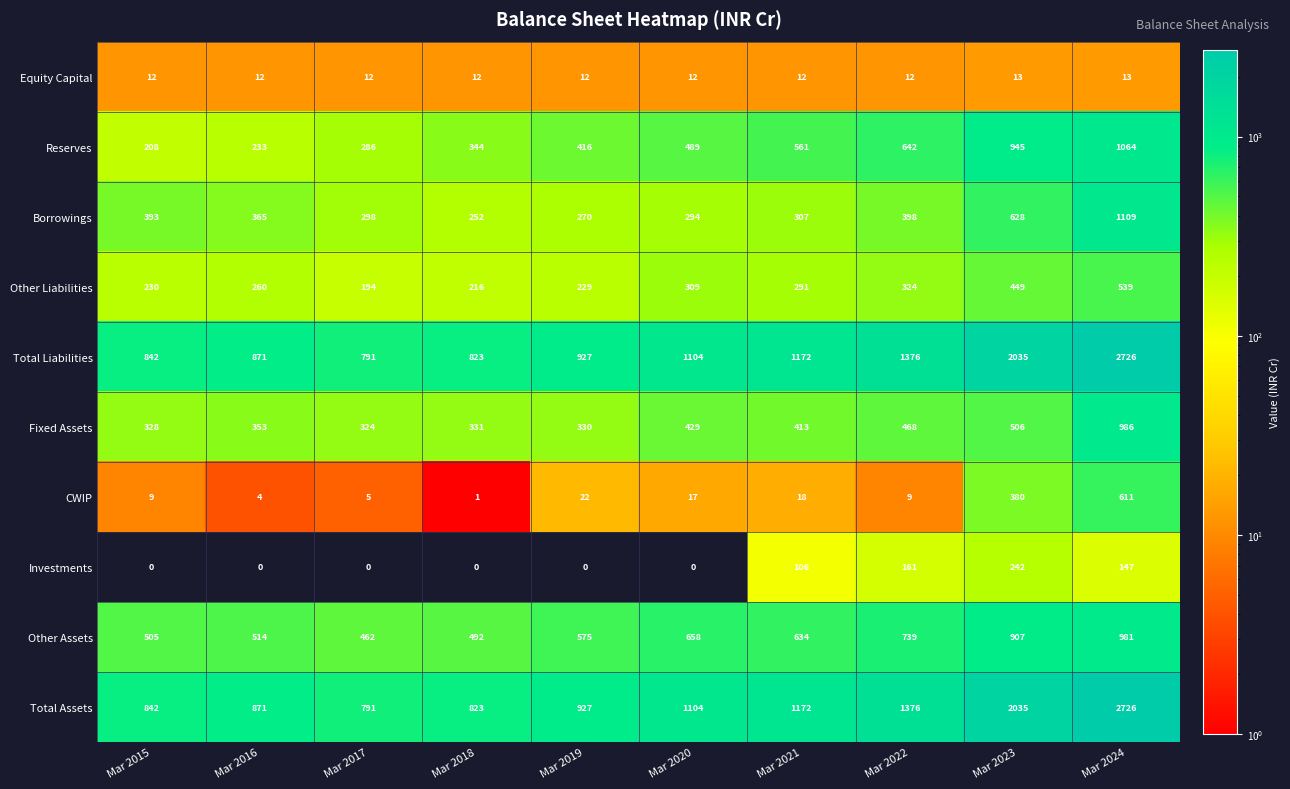

What is the difference between the highest and lowest values at Mar 2024?

2713